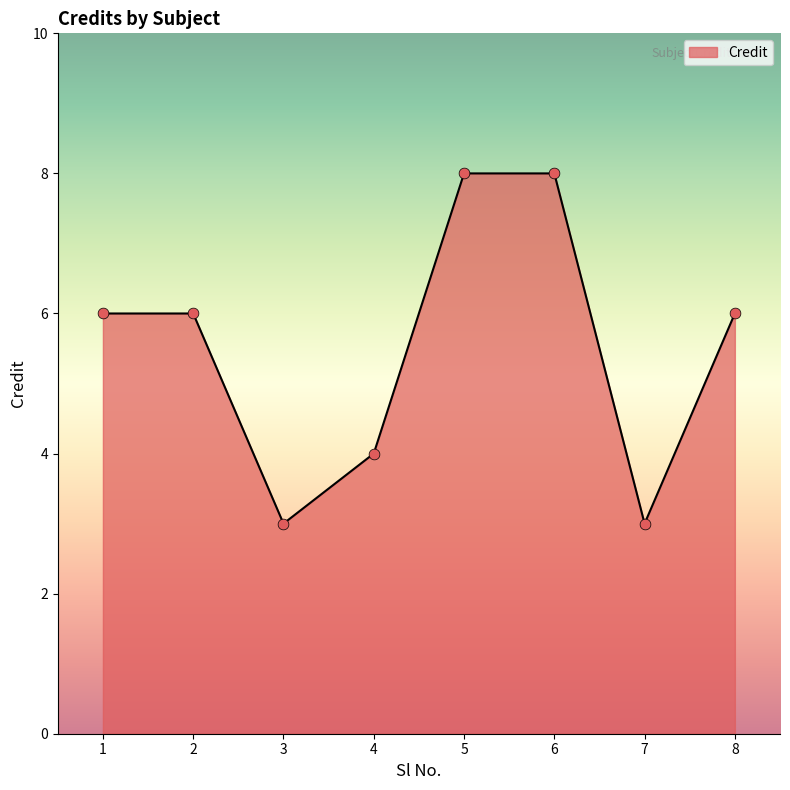

What is the change in value from 3 to 4?

+1